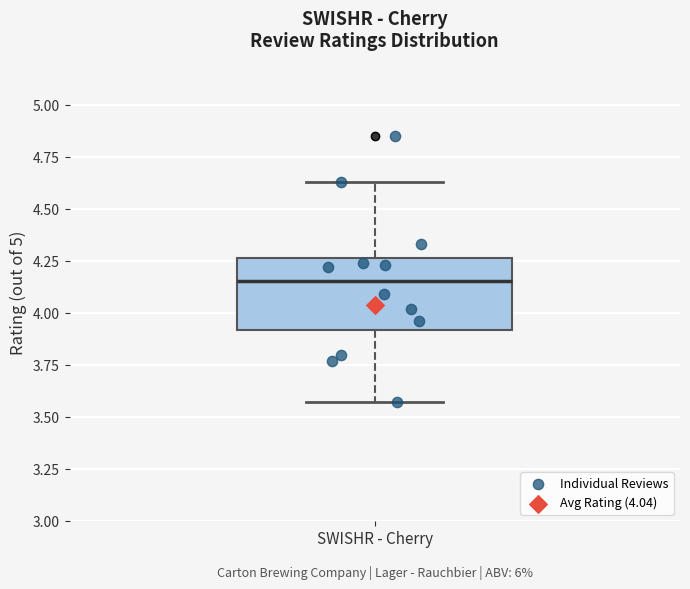

Read this box plot against the y-axis: the position of the median line, the range covered by the box, and the ends of both whiskers. The values are not printed on the chart, so give them approximately, as read against the axis.

median 4.15, box 3.90 to 4.25, whiskers 3.55 to 4.65